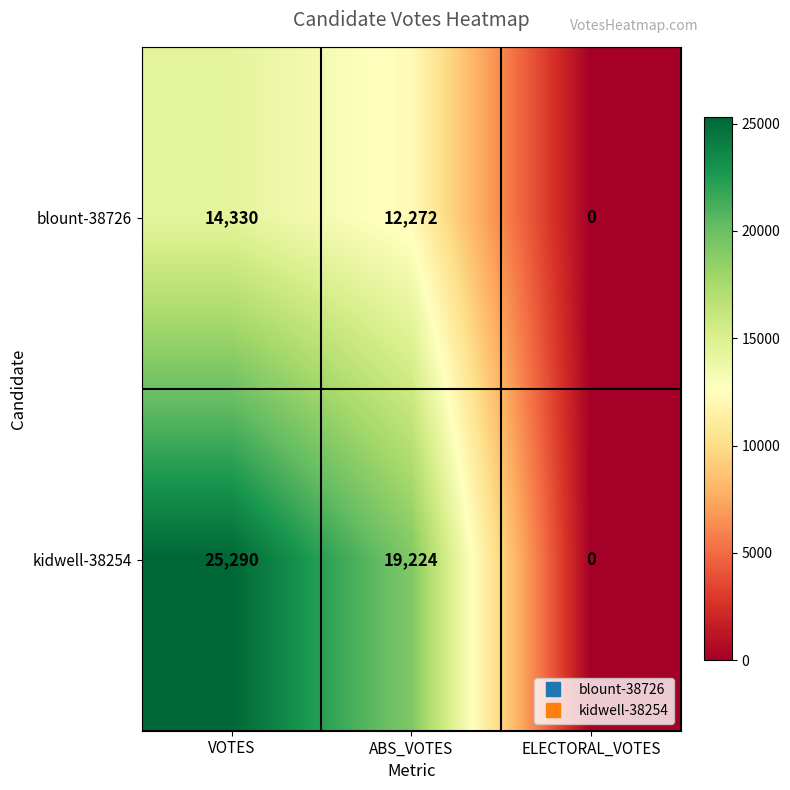

Reading left to right, what are all the values shown in this chart?

blount-38726: 14330	12272	0
kidwell-38254: 25290	19224	0